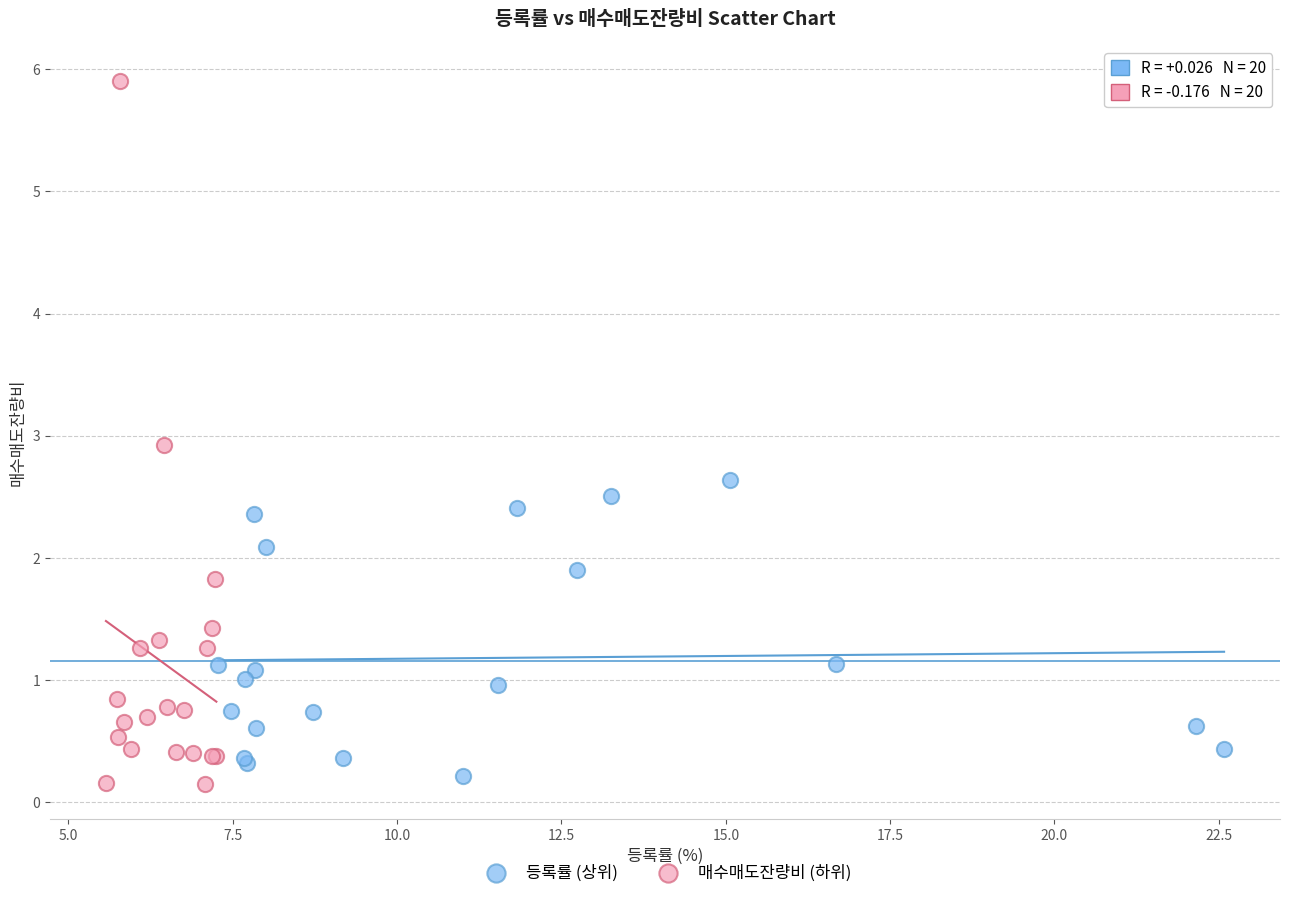

Which series reaches the maximum Y coordinate?

매수매도잔량비 (하위)